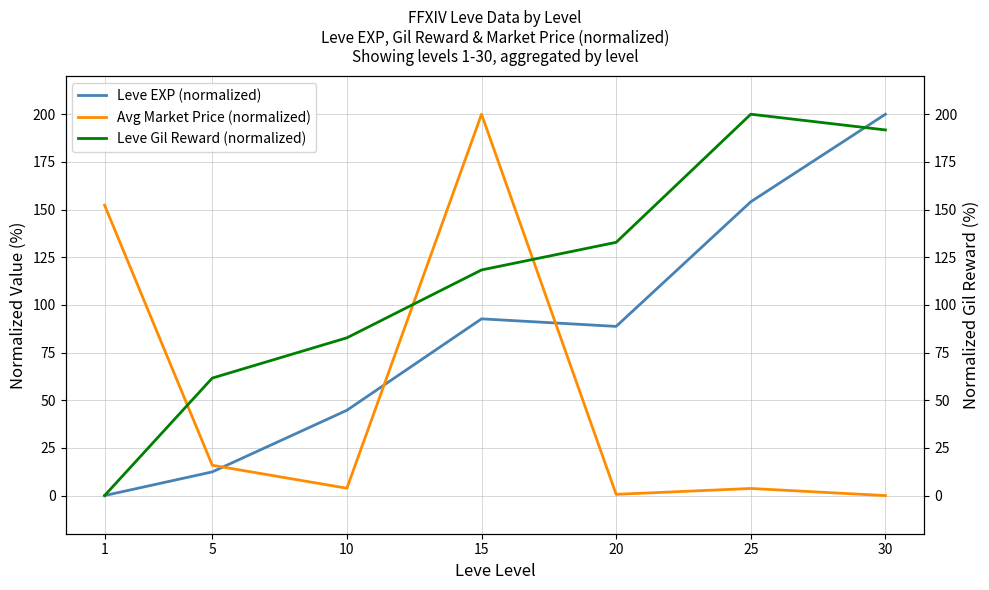

Between 15 and 30, which series saw the biggest shift?

Avg Market Price (normalized)